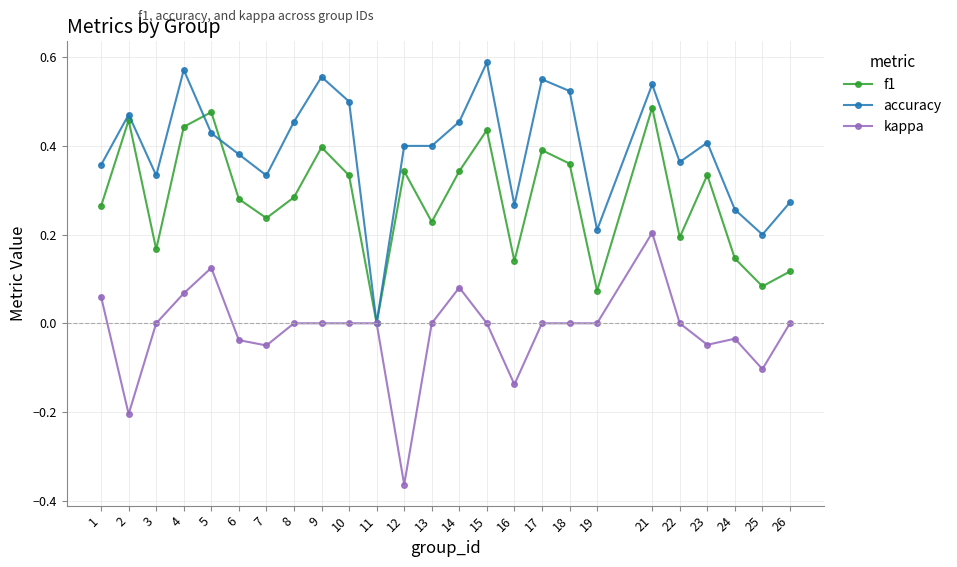

At which category does kappa reach its first local valley?

2